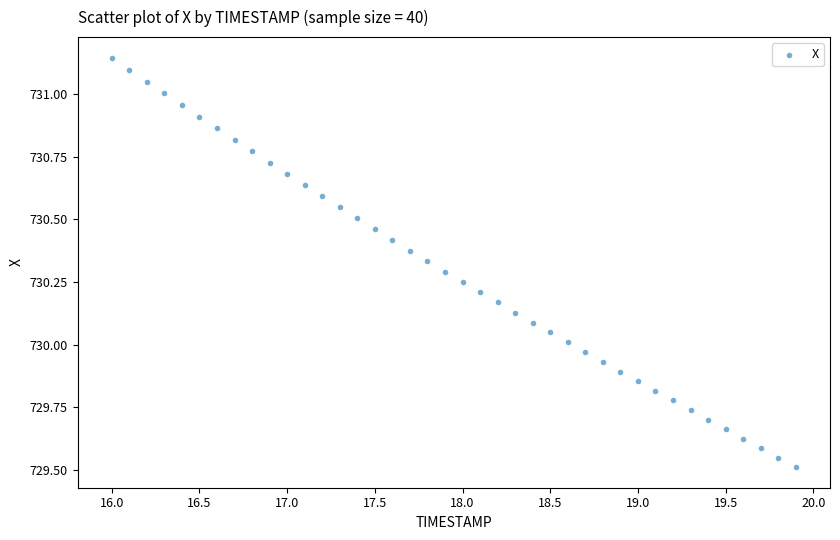

What is the range of X values (max minus min)?

3.9